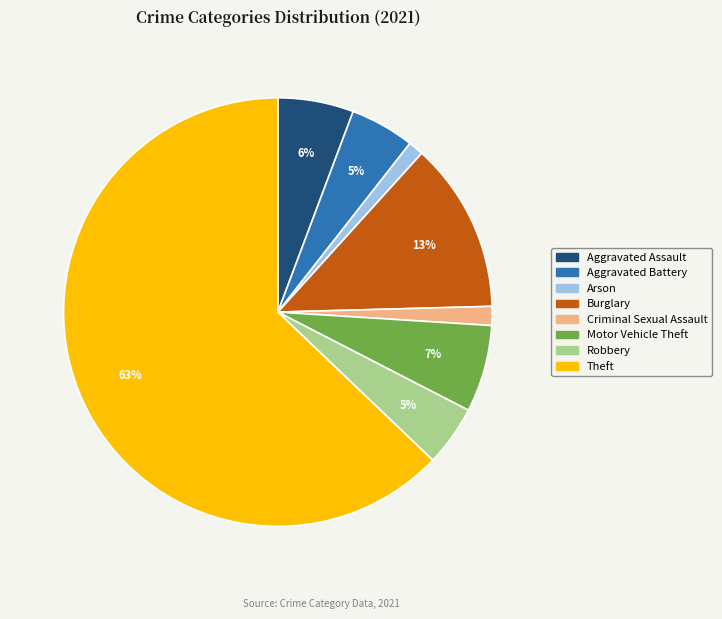

To the nearest percent, what is the average slice percentage?

12%